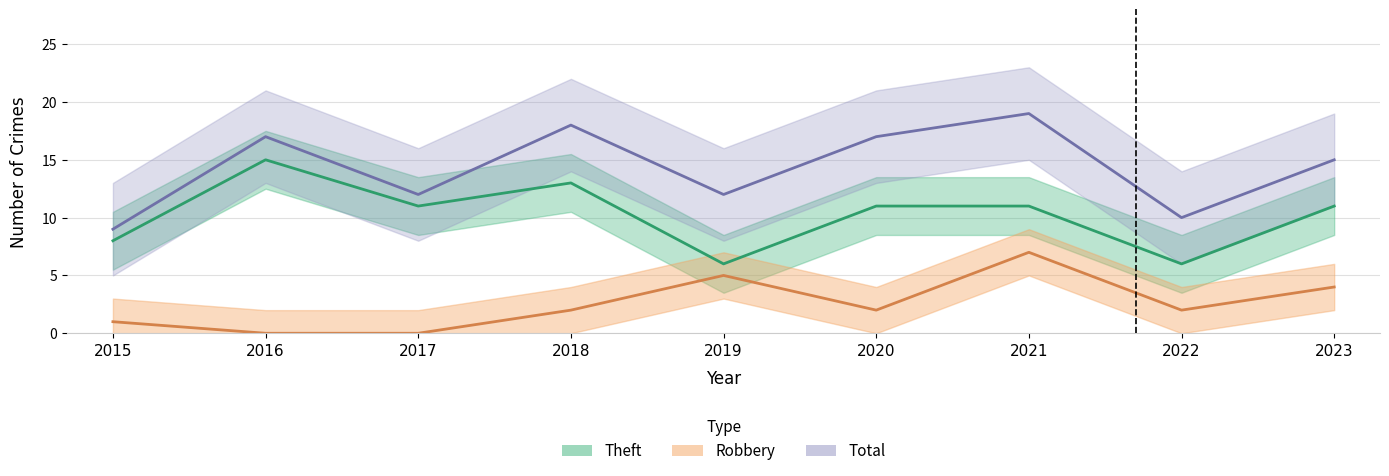

List the series in order of their peak value, highest first.

Total, Theft, Robbery